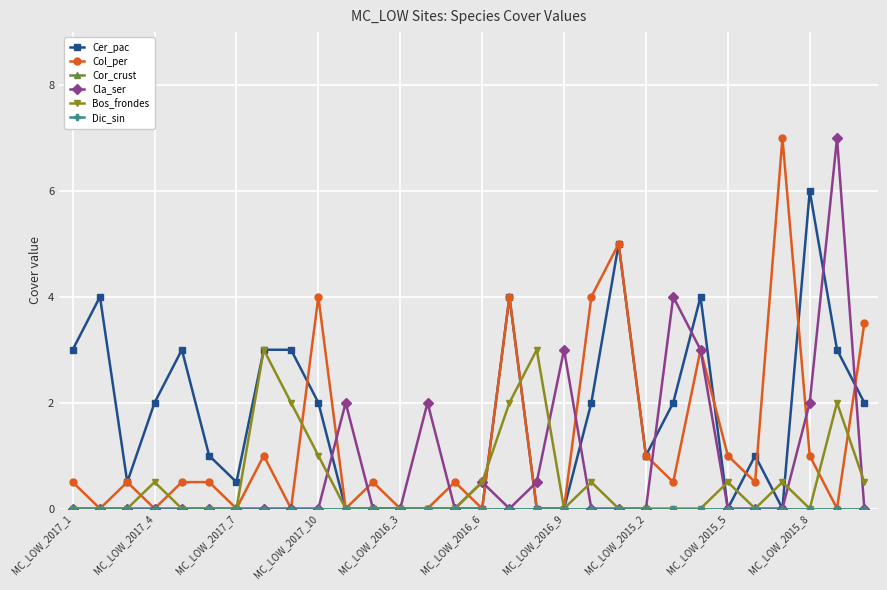

Which category has the lowest value in the Bos_frondes series?

MC_LOW_2017_1